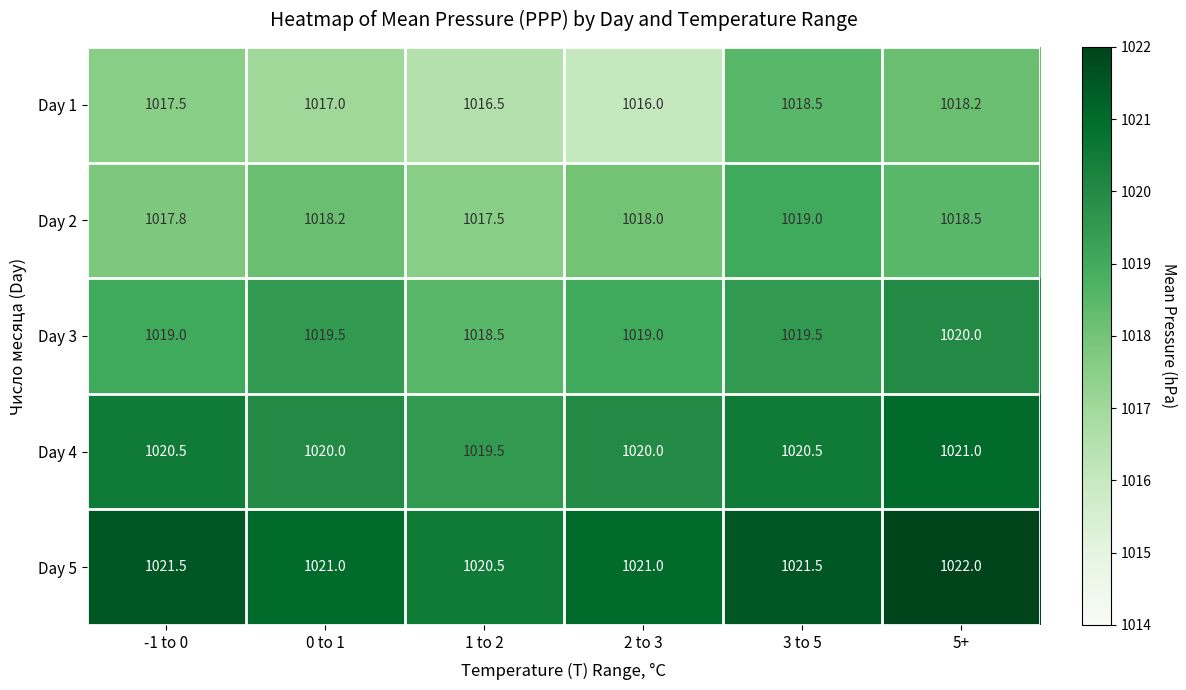

Reading left to right, transcribe all the data shown in this chart.

Day 1: 1017.5	1017.0	1016.5	1016.0	1018.5	1018.2
Day 2: 1017.8	1018.2	1017.5	1018.0	1019.0	1018.5
Day 3: 1019.0	1019.5	1018.5	1019.0	1019.5	1020.0
Day 4: 1020.5	1020.0	1019.5	1020.0	1020.5	1021.0
Day 5: 1021.5	1021.0	1020.5	1021.0	1021.5	1022.0